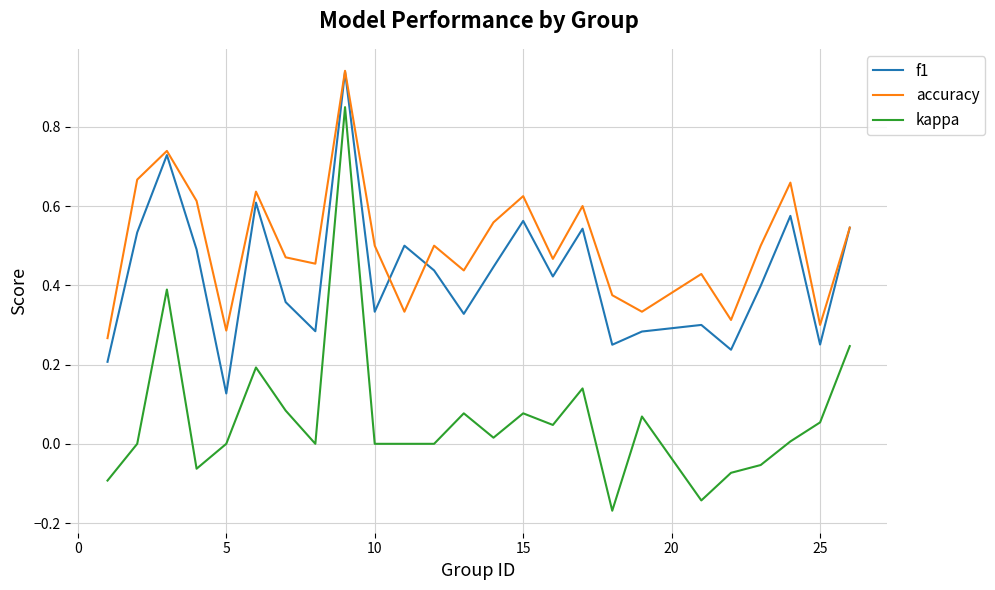

Rank the series by their average value, from lowest to highest.

kappa, f1, accuracy